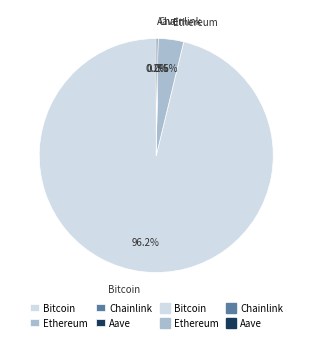

Does any single category account for the majority?

Yes